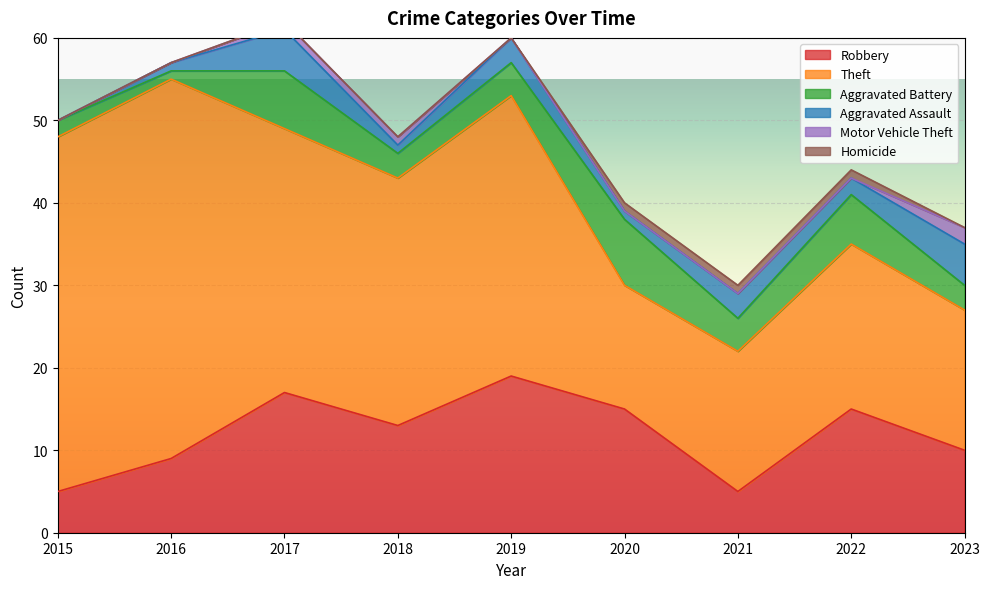

In Robbery, how many points are higher than both neighbors (excluding endpoints)?

3